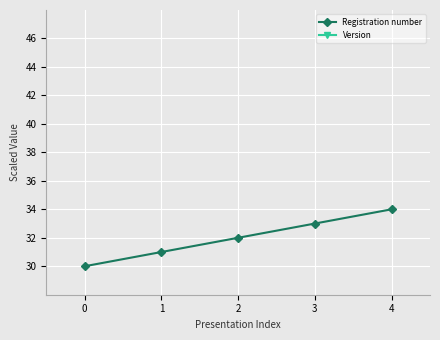

Where is Registration number nearest to the value 32?

2